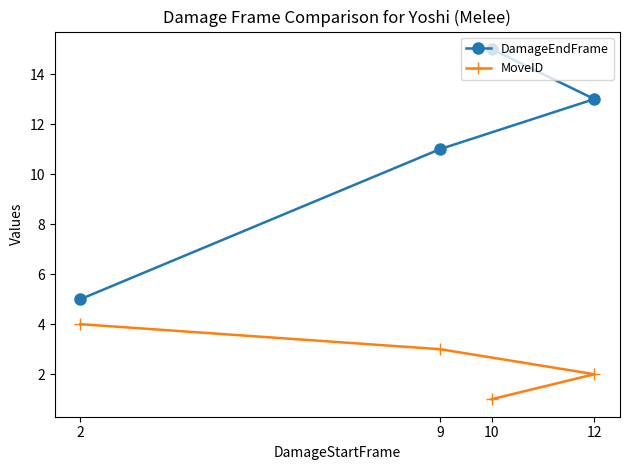

Which series has the largest total across all categories?

DamageEndFrame